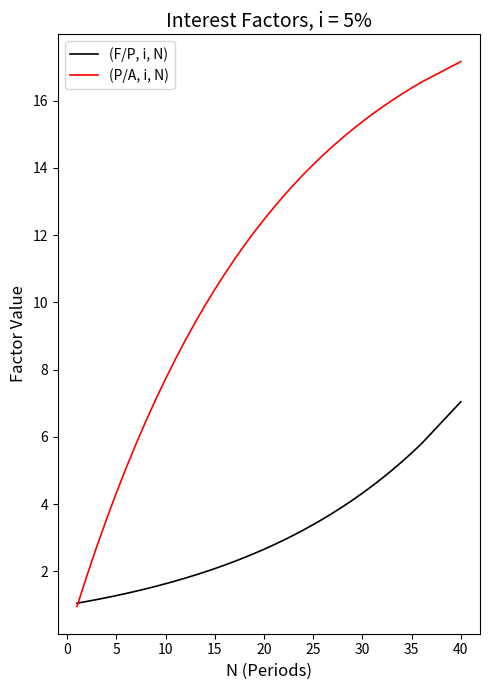

Which series ends up on top after the final intersection of (P/A, i, N) and (F/P, i, N)?

(P/A, i, N)